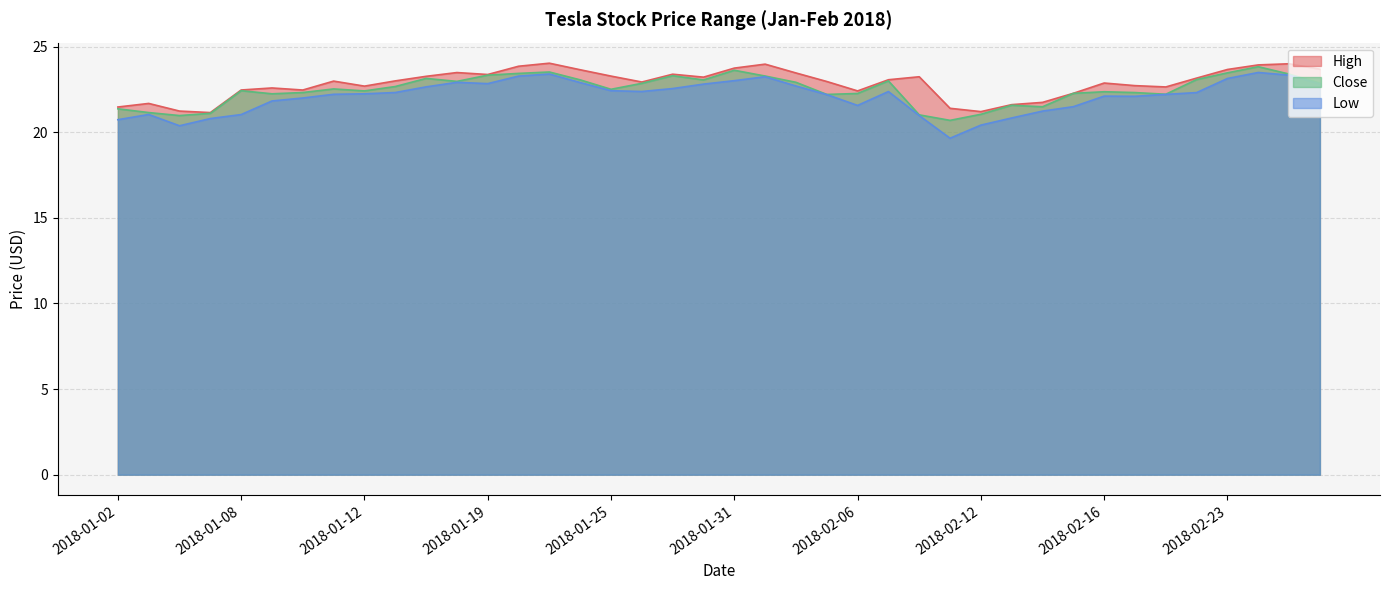

What position from the left is 2018-01-23?

15